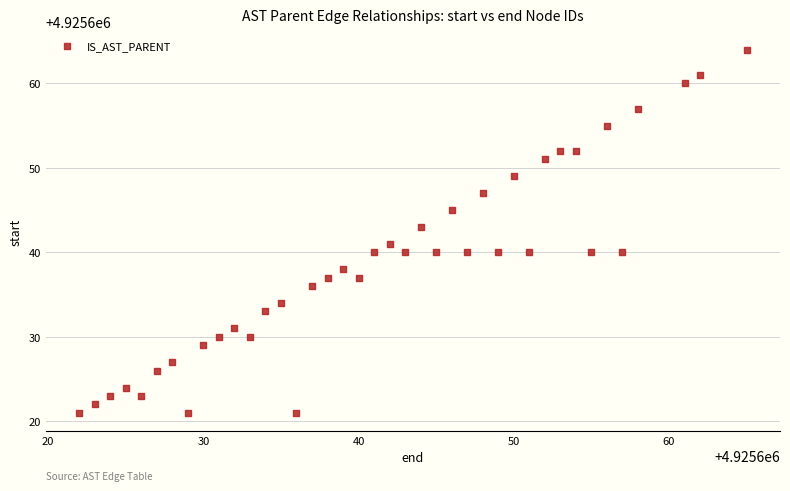

What is the range of X values (max minus min)?

43